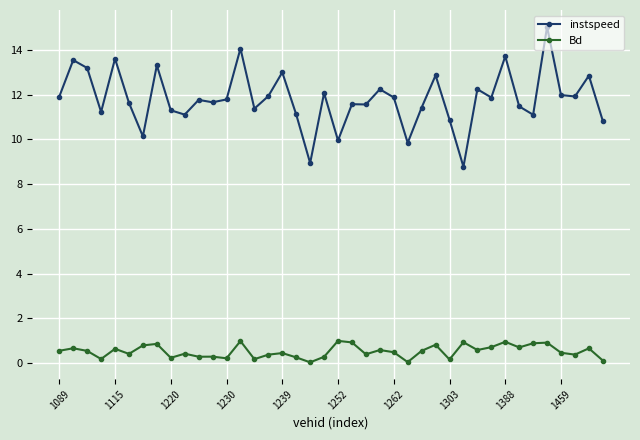

True or false: instspeed and Bd intersect in this chart.

False